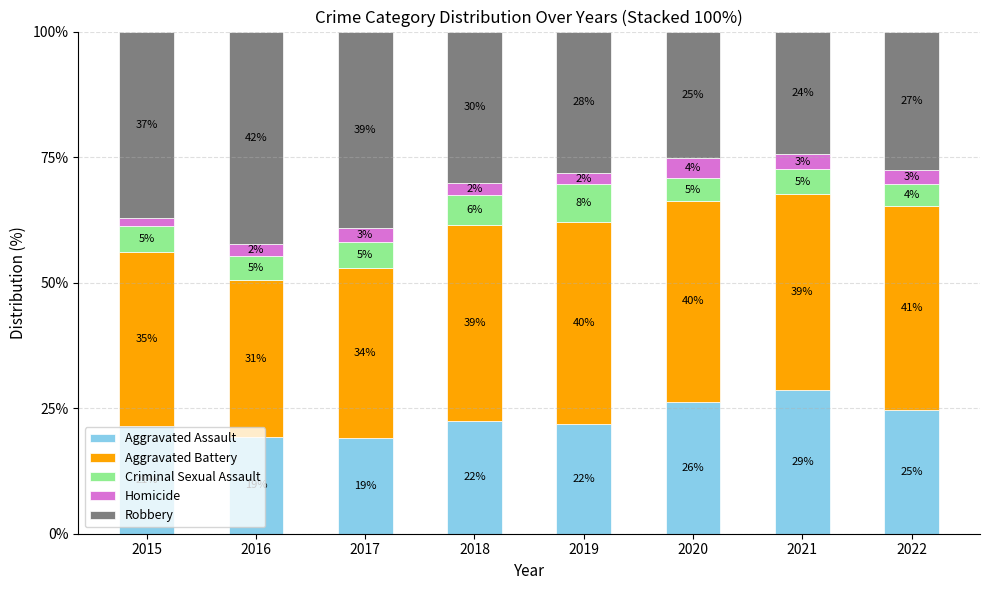

What are all the series names shown in the legend?

Aggravated Assault, Aggravated Battery, Criminal Sexual Assault, Homicide, Robbery